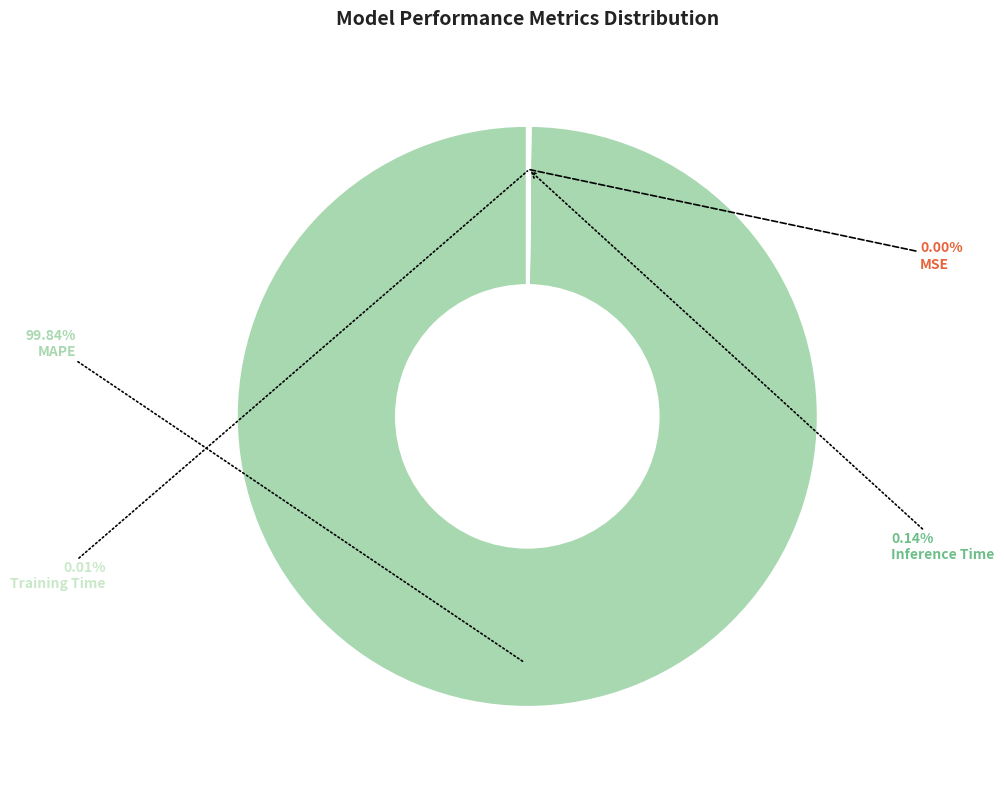

Which category has the biggest portion of the pie?

MAPE